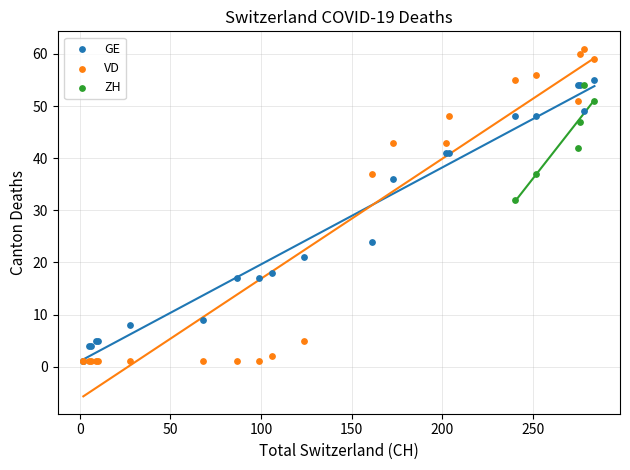

Which series has the largest Y range (max minus min)?

VD